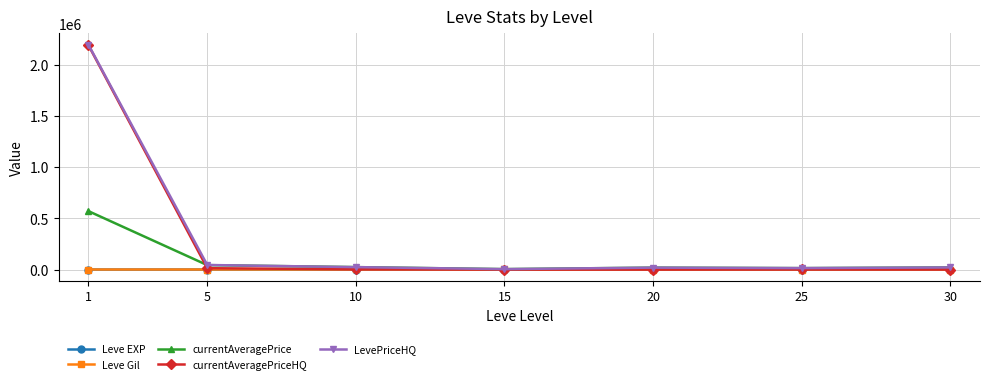

Which series ends up on top after the final intersection of currentAveragePriceHQ and currentAveragePrice?

currentAveragePrice